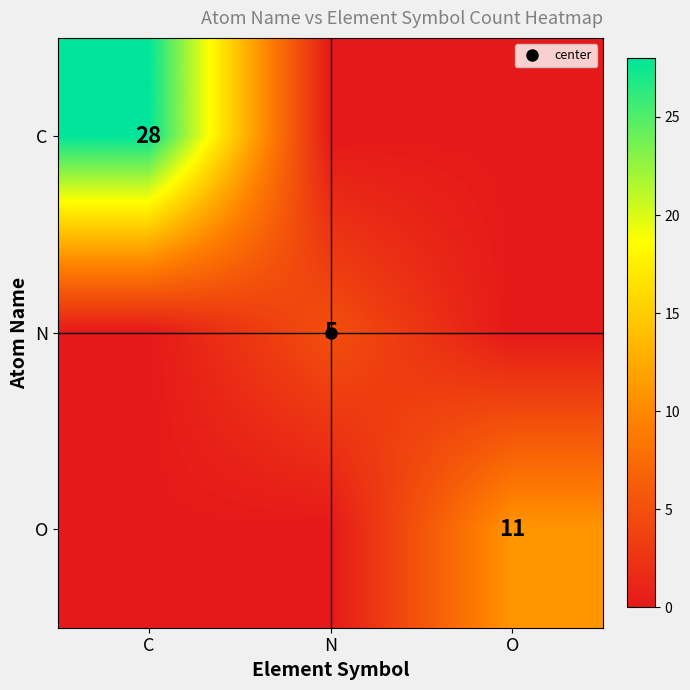

What is the difference between the N values at C and N?

5